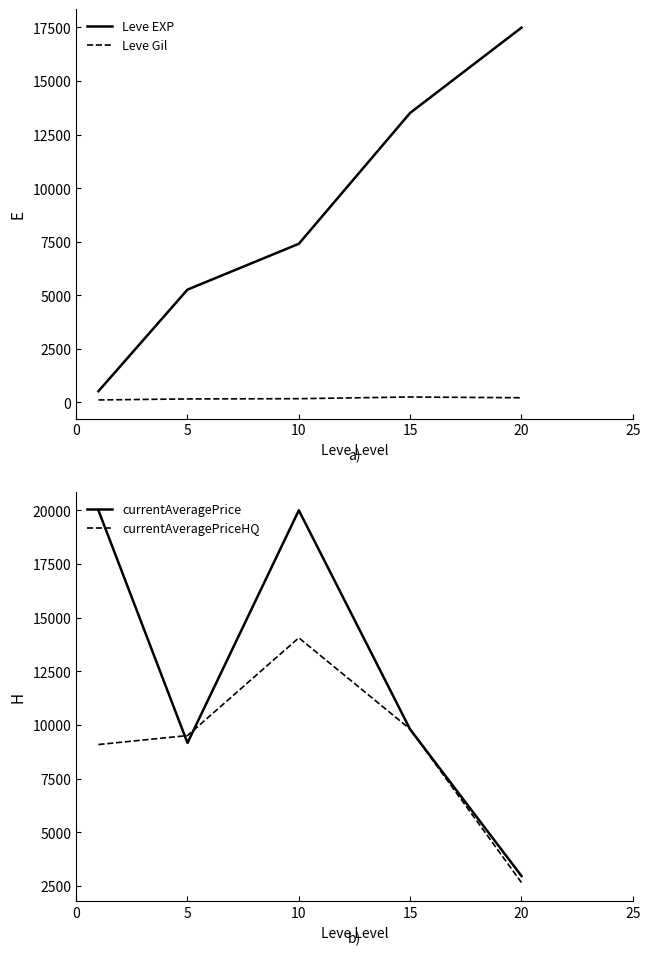

True or false: currentAveragePriceHQ has more than 1 points higher than both neighbors.

False